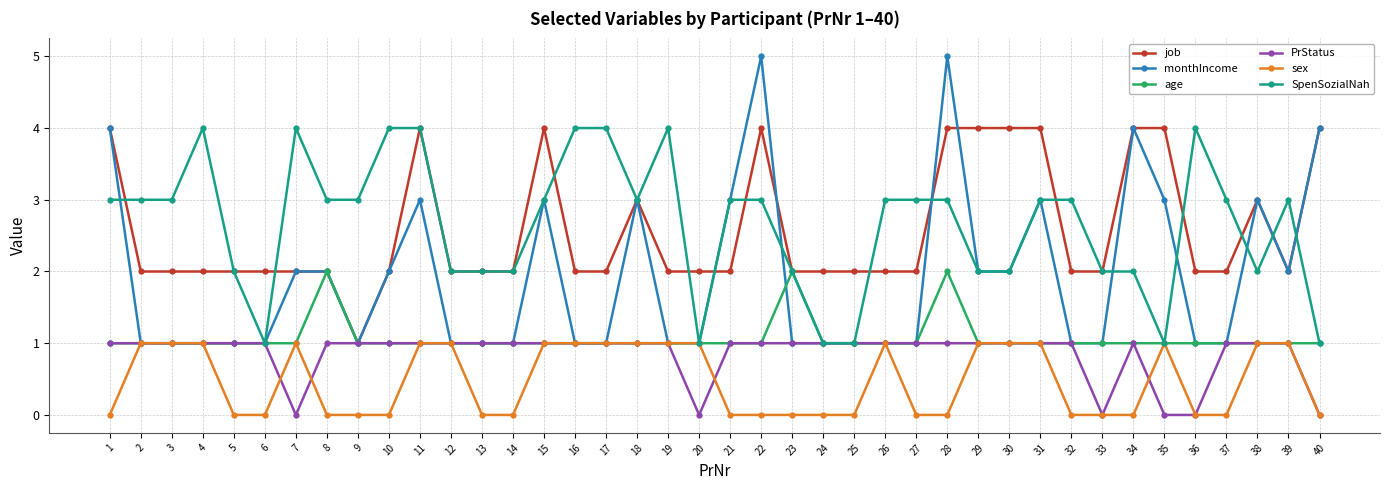

How many categories are shown in the chart?

40